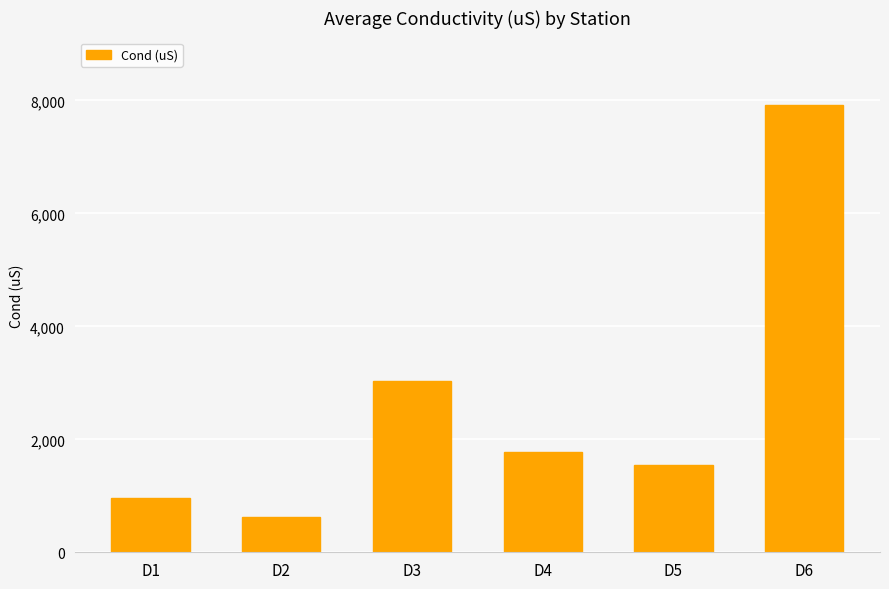

Where is the data nearest to the value 4272?

D3